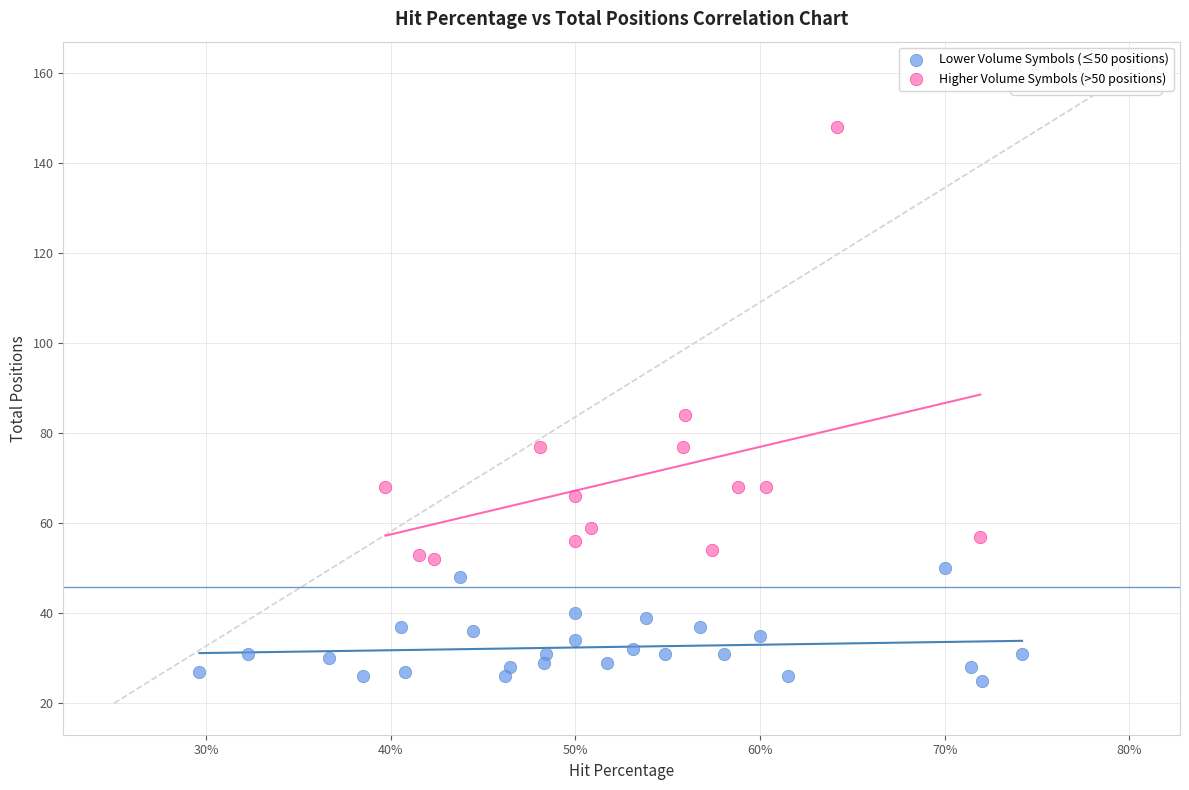

Which series has the widest spread of Y values?

Higher Volume Symbols (>50 positions)